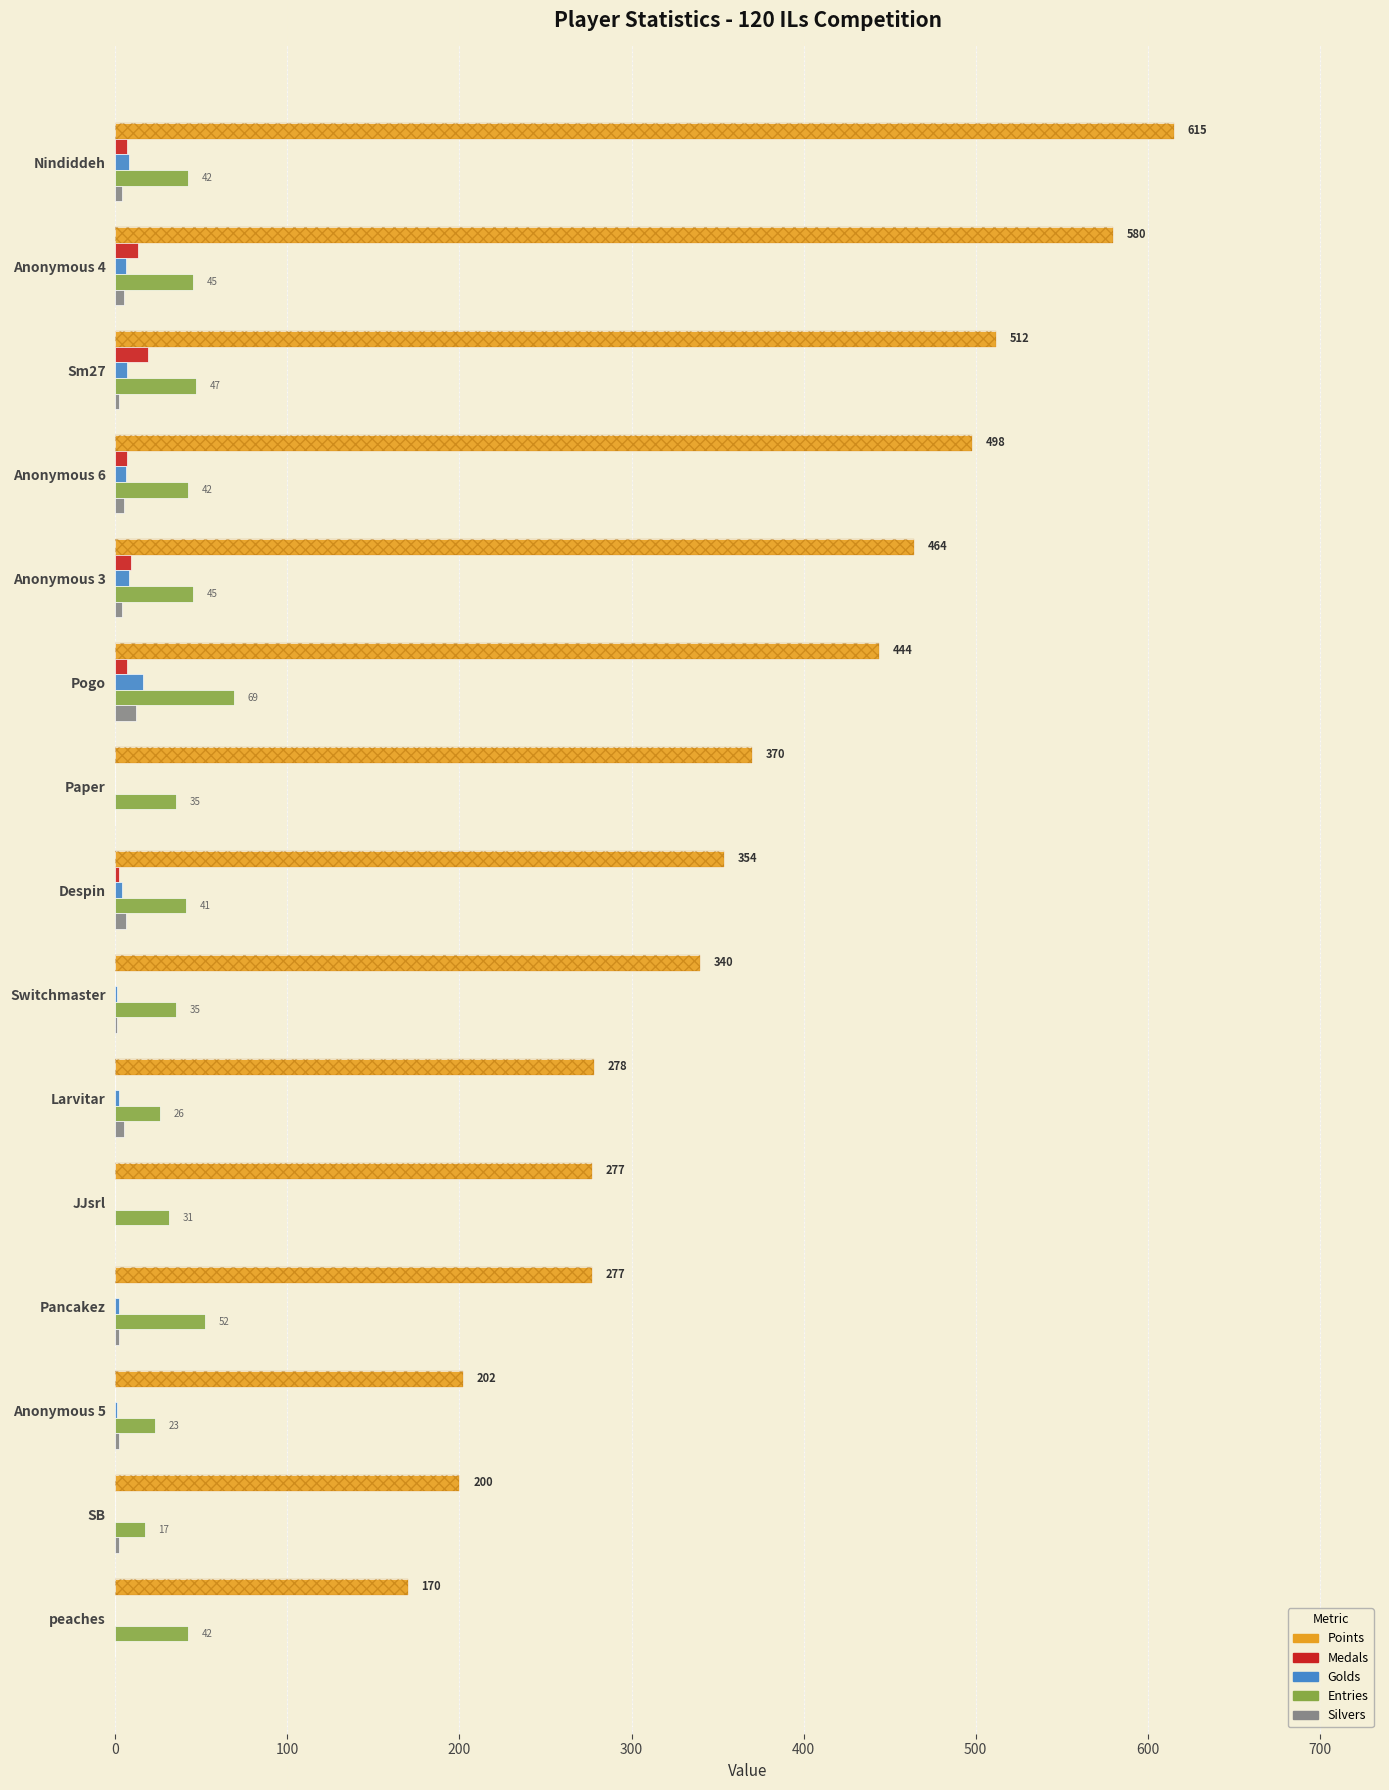

At Despin, list the series in order from smallest to largest.

Medals, Golds, Silvers, Entries, Points